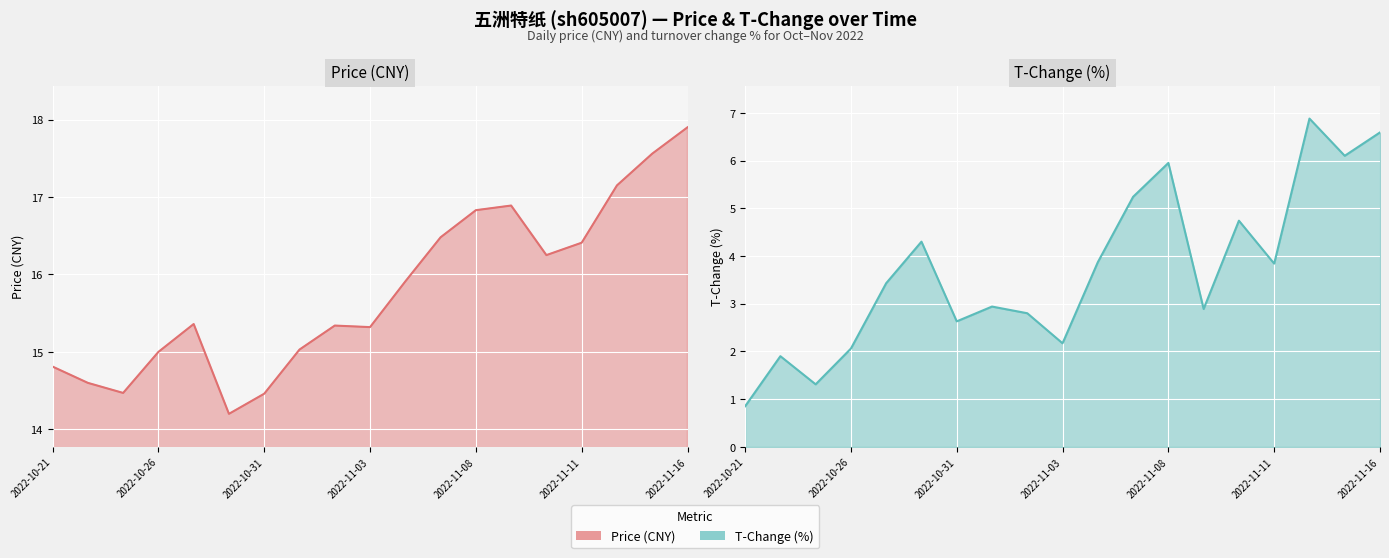

At 2022-10-21, list the series in order from largest to smallest.

price, t_change